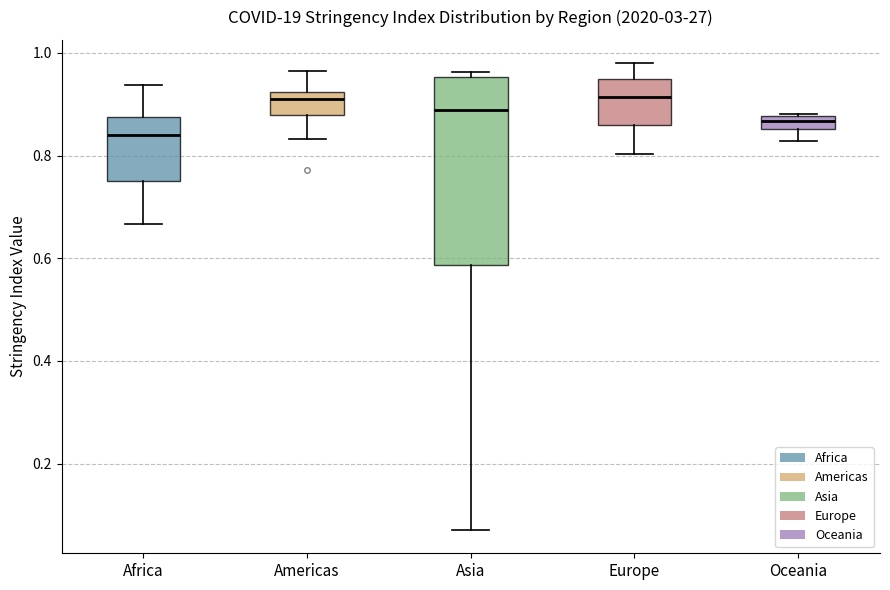

Where does the median line of the box for Asia sit on the y-axis? The values are not printed on the chart, so give them approximately, as read against the axis.

0.88